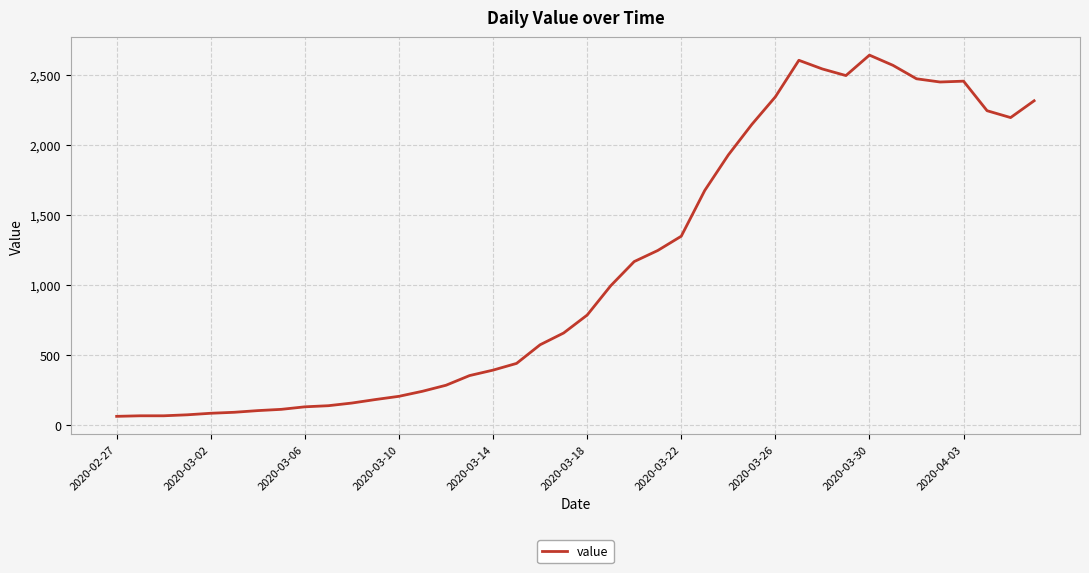

What is the maximum value shown in the chart?

2640